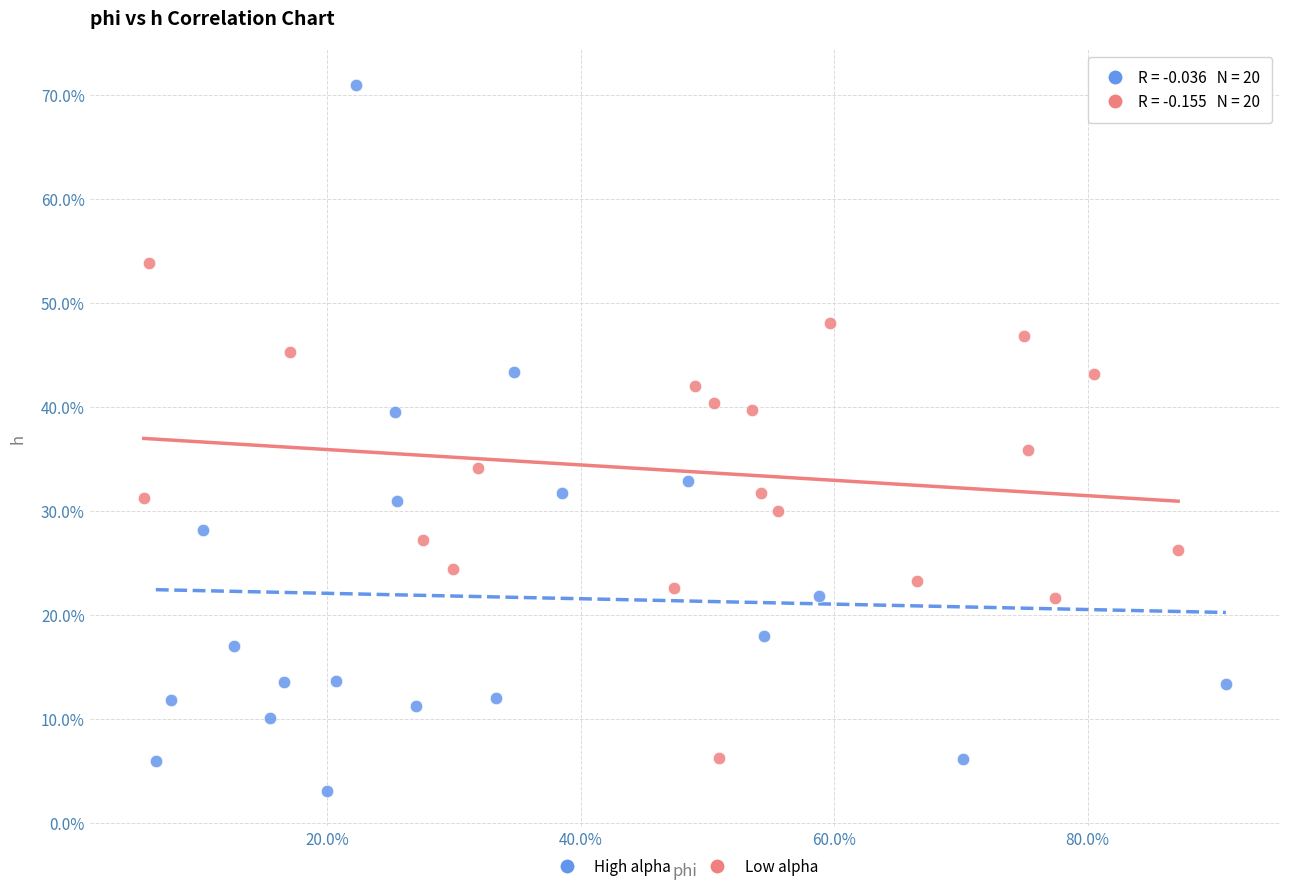

Which series has the widest spread of Y values?

High alpha